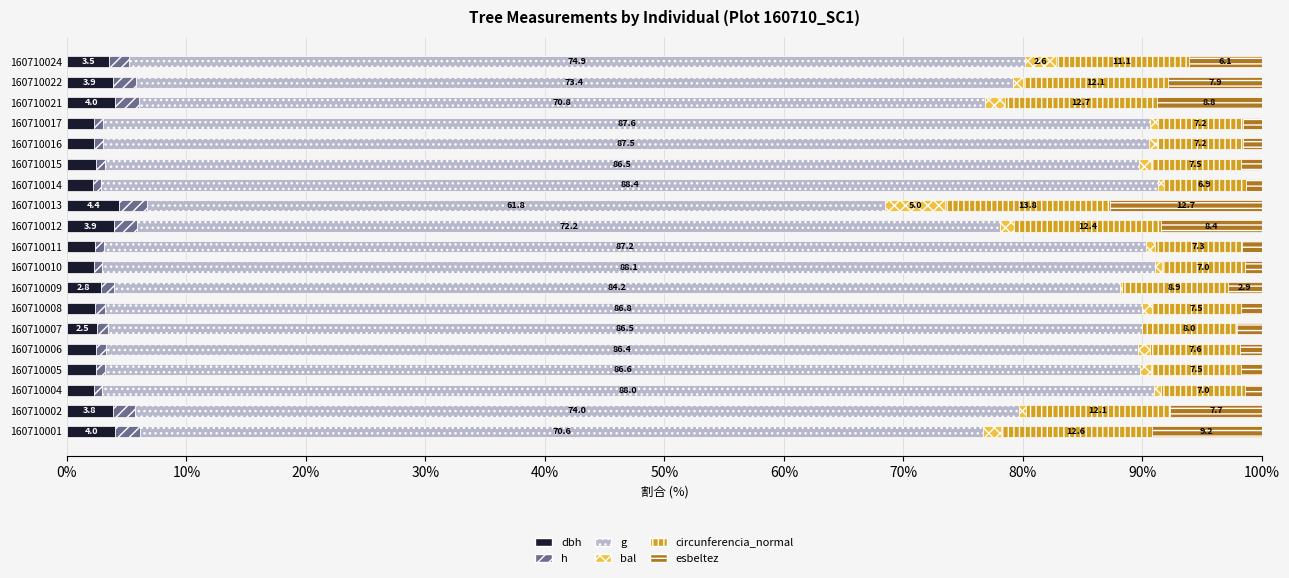

What are all the series names shown in the legend?

dbh, h, g, bal, circunferencia_normal, esbeltez